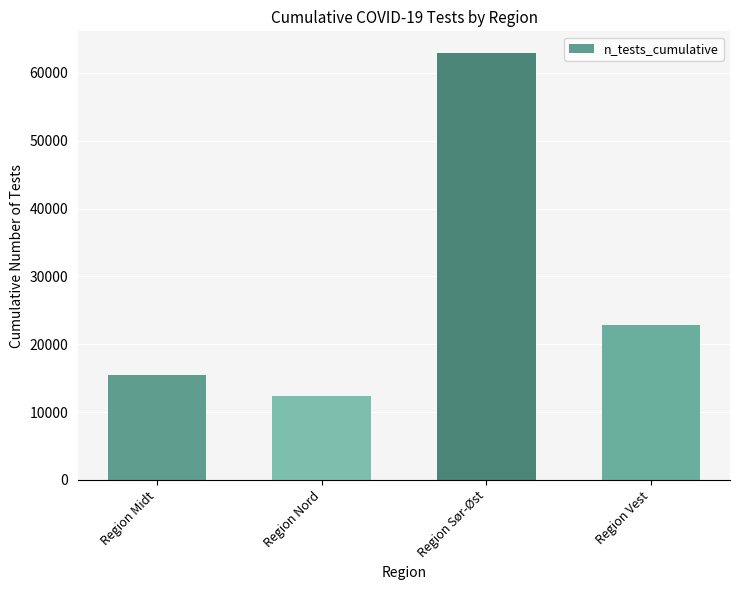

What is the smallest value displayed?

12405